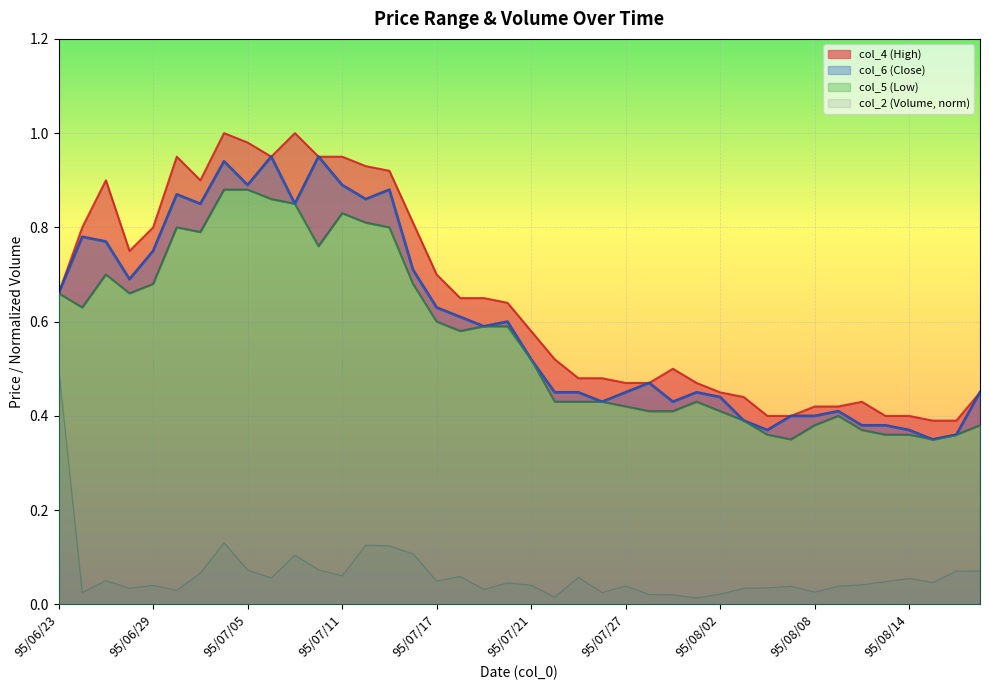

What is the total value across all series at 95/07/12?

2.7